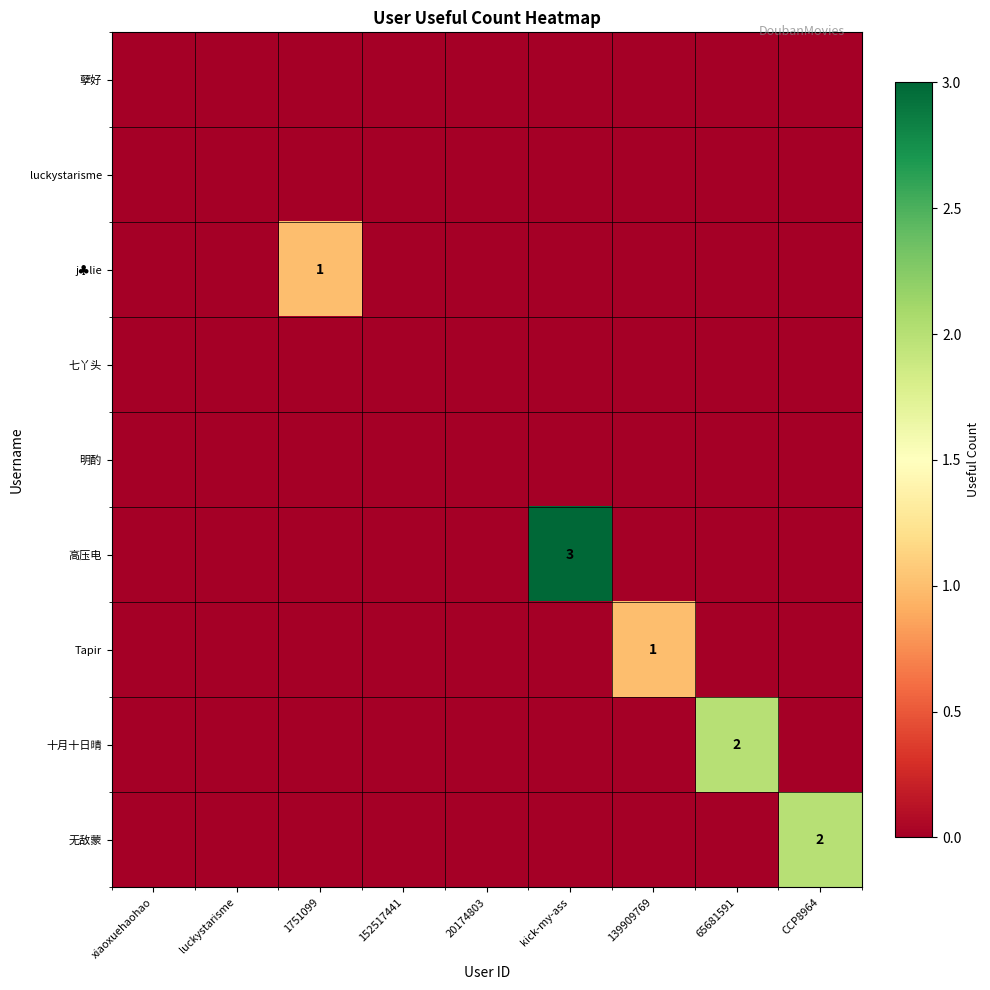

Rank the series at 65681591 from highest to lowest value.

十月十日晴, 孽好, luckystarisme, j♣lie, 七丫头, 明酌, 高压电, Tapir, 无敌蒙